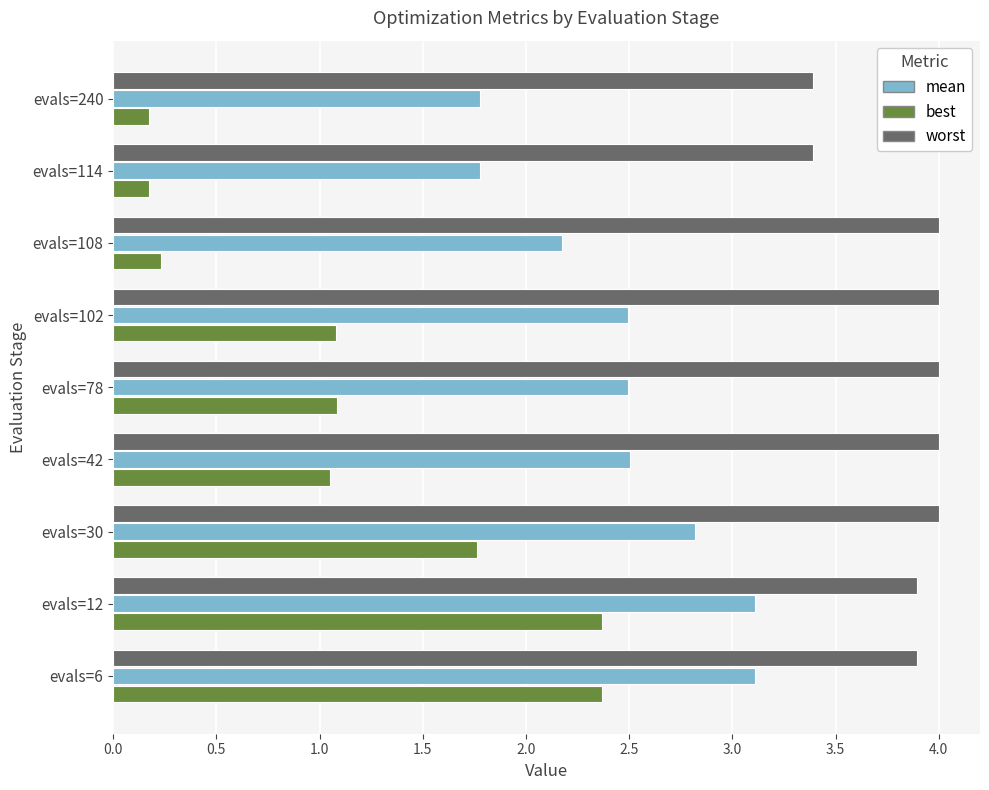

Which series has the widest spread of values?

best